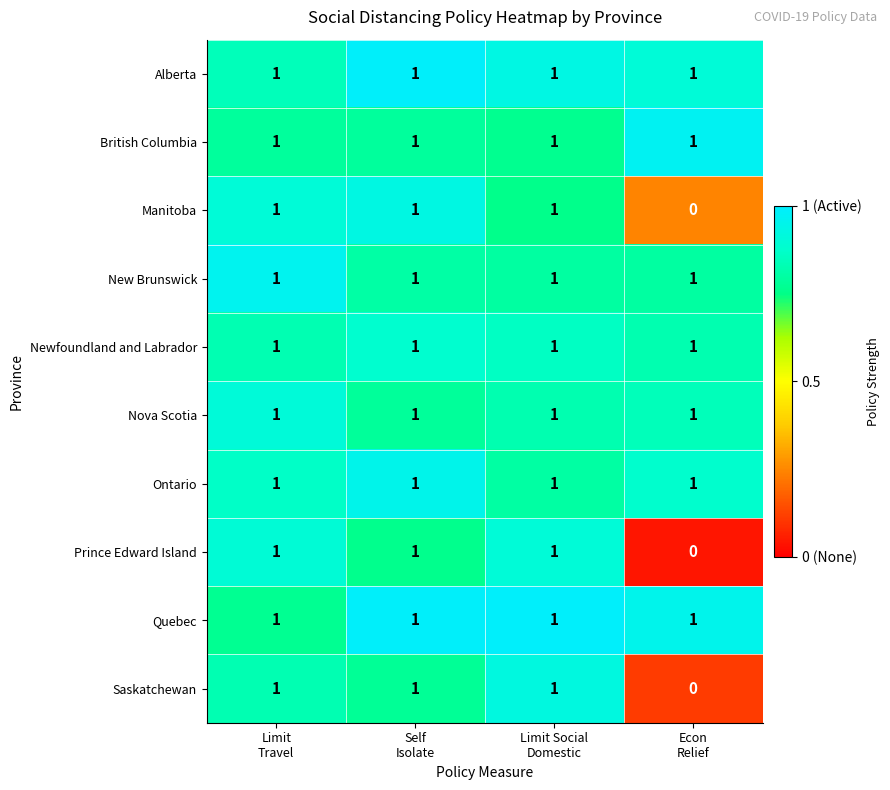

At how many categories does at least one series exceed 0?

4